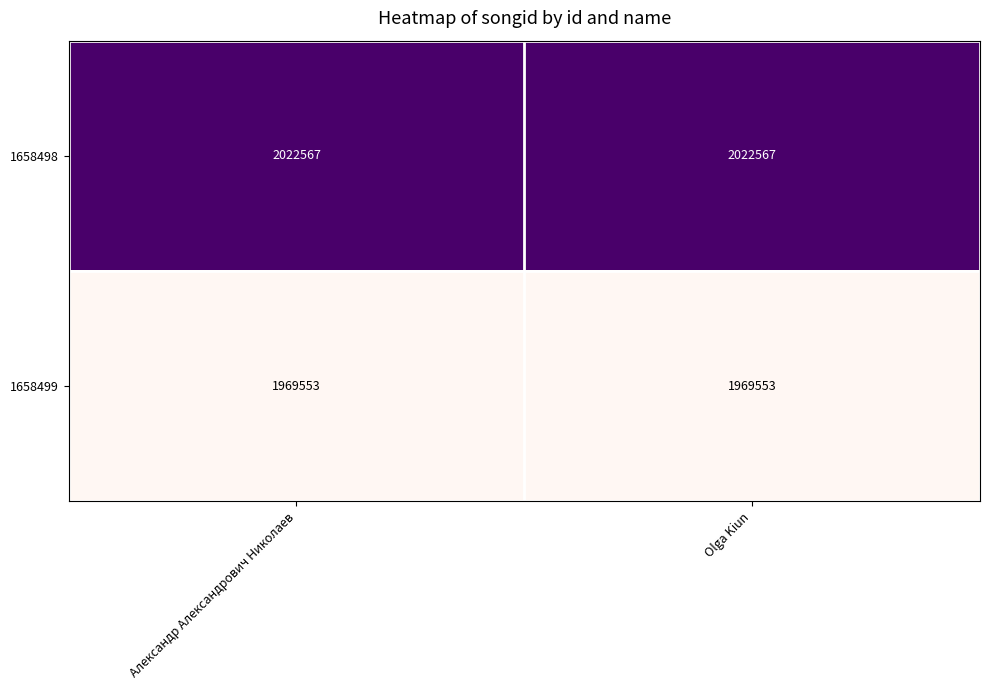

What is the highest value of the 1658499 series?

1969553